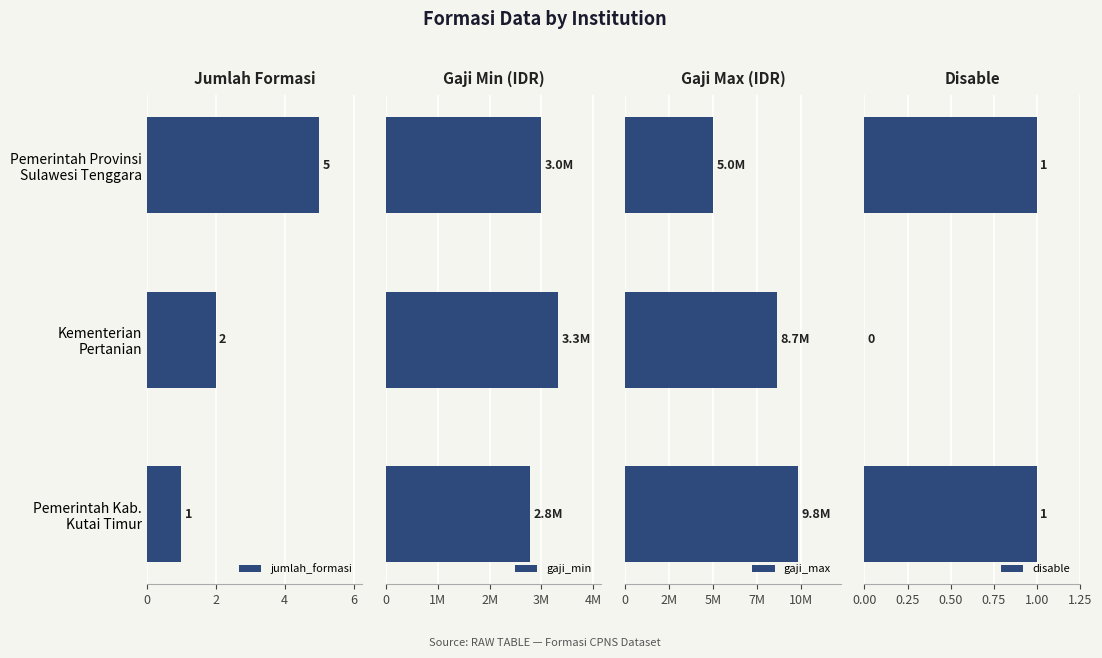

What is the average value of the gaji_max series?

7831797